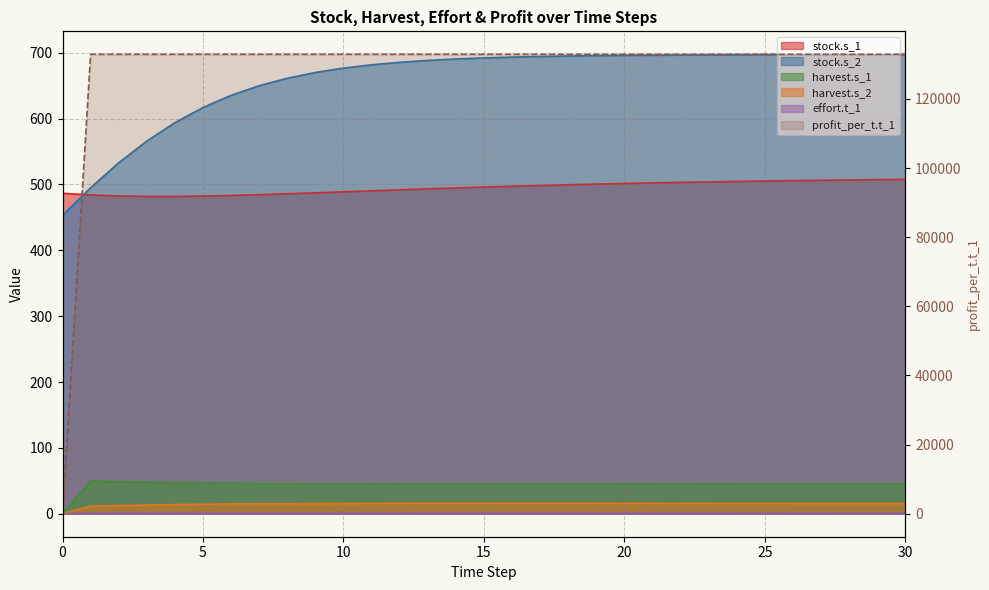

What is the difference between the harvest.s_2 values at 25 and 5?

4.1